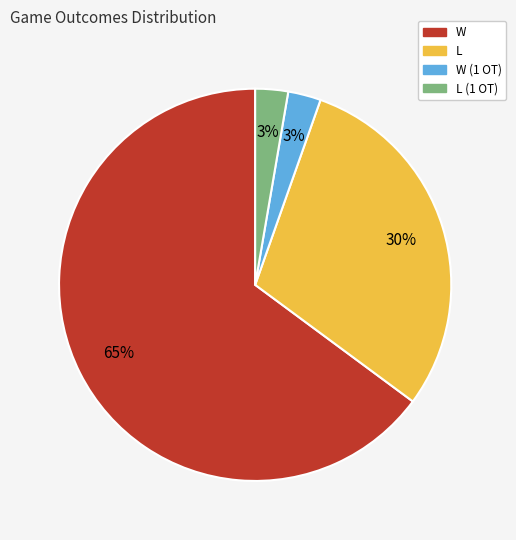

Does any single category account for the majority?

Yes